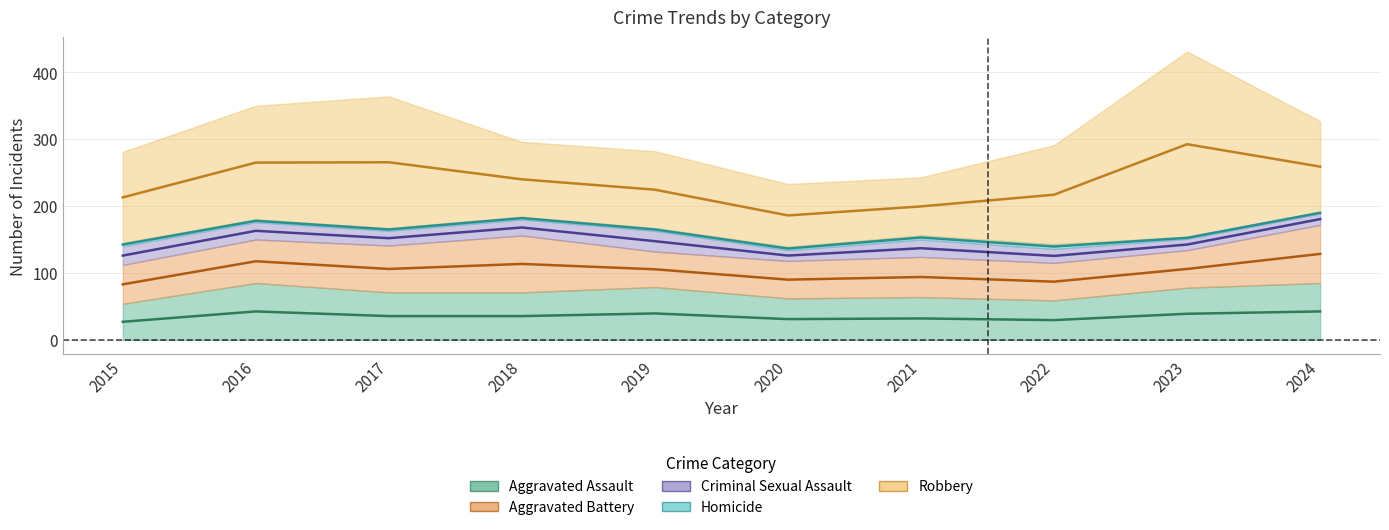

What is the average value of the Homicide series?

4